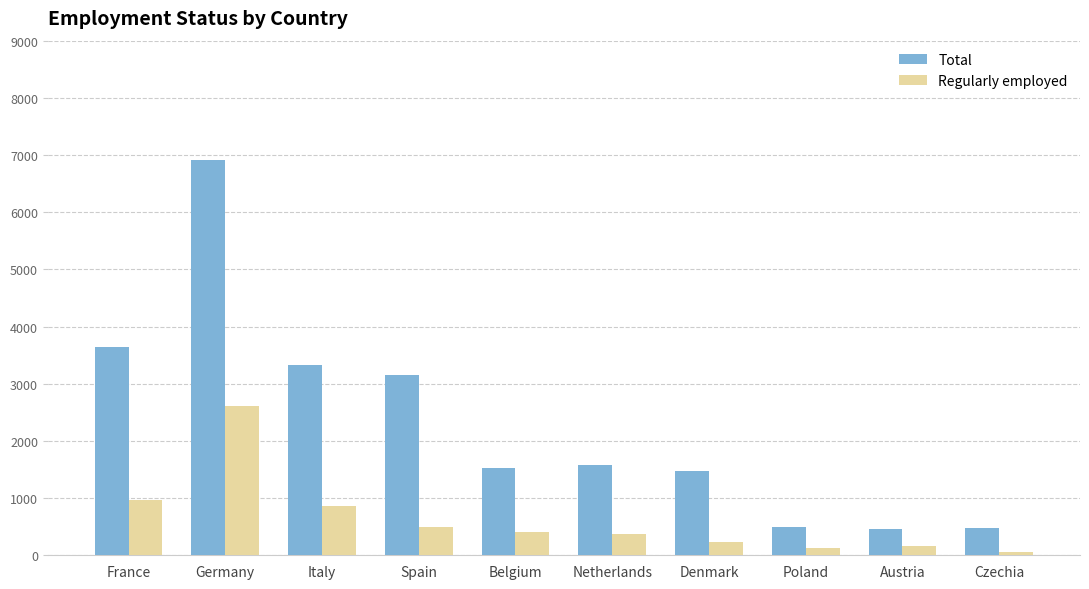

Where is Total nearest to the value 3689?

France